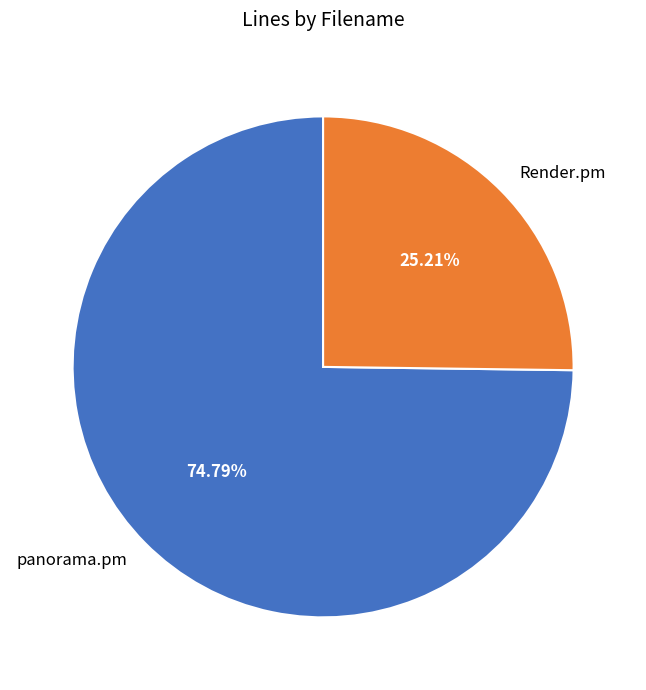

How many segments does this pie chart have?

2